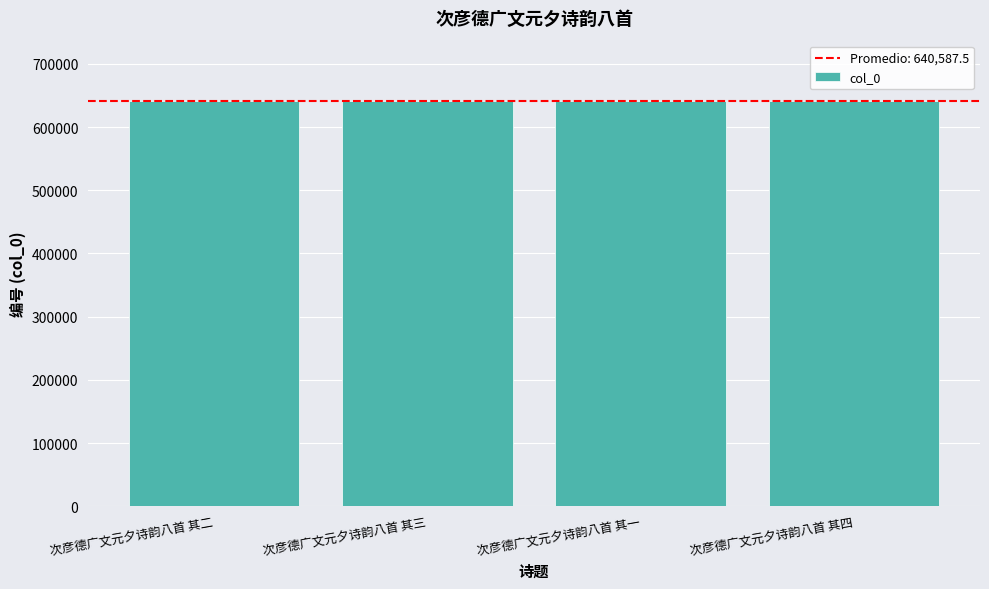

What is the average value?

640588